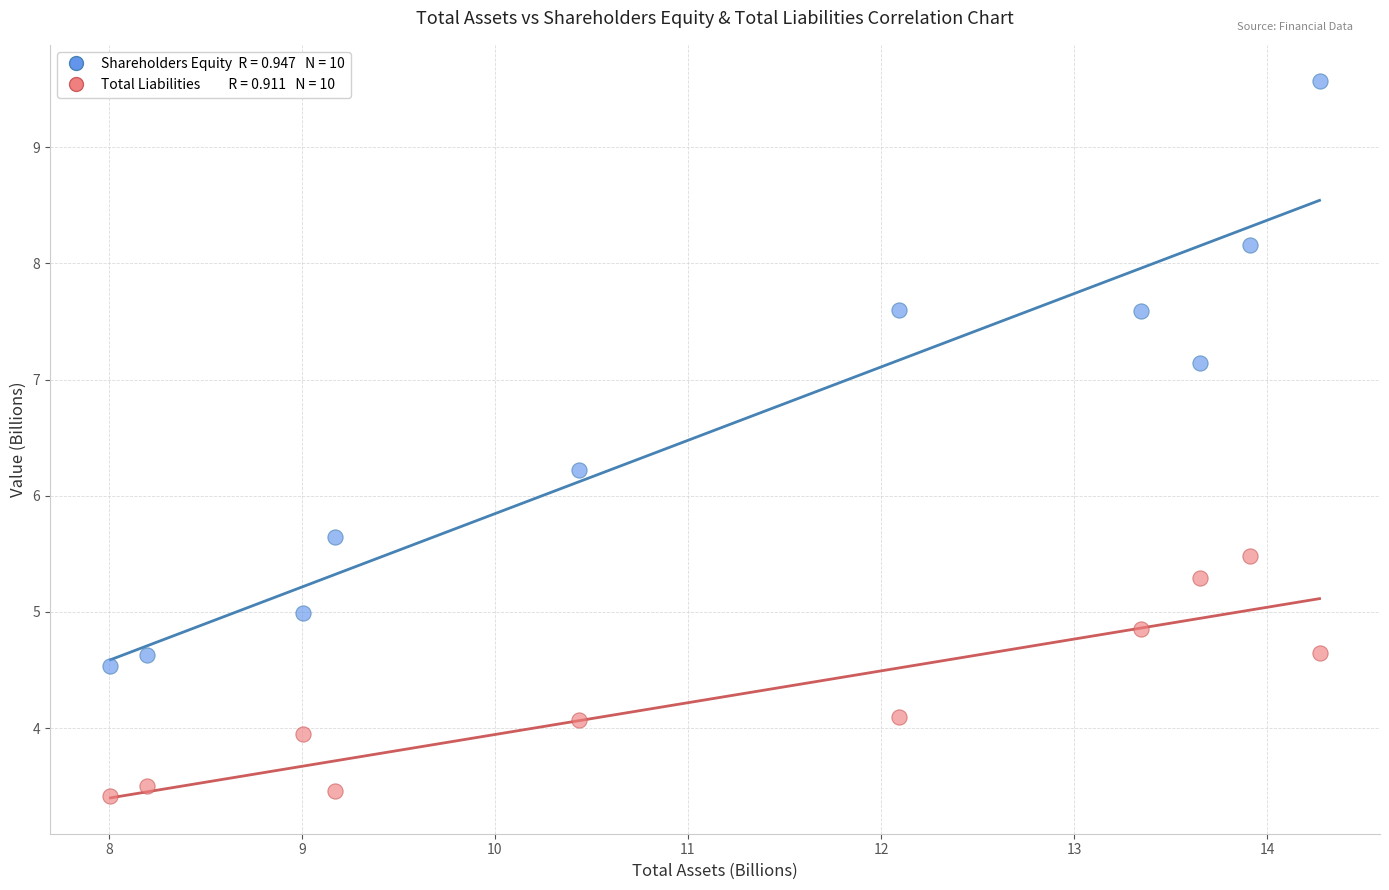

Across all series, what Y value is closest to 6?

6.2